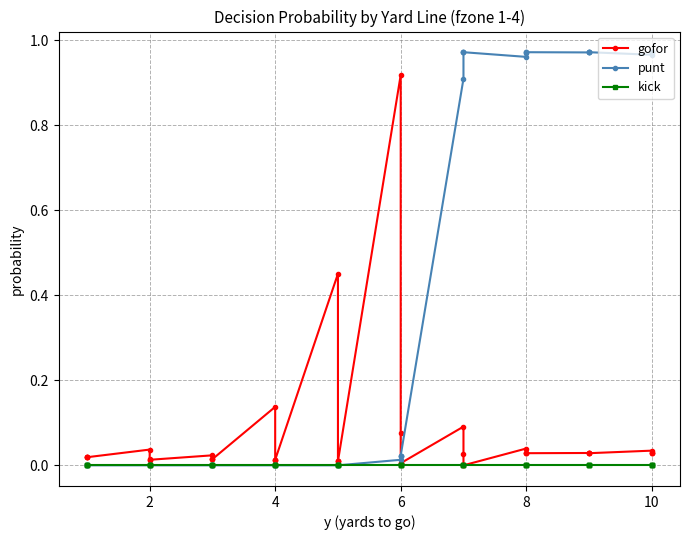

How many values in gofor are above zero?

38